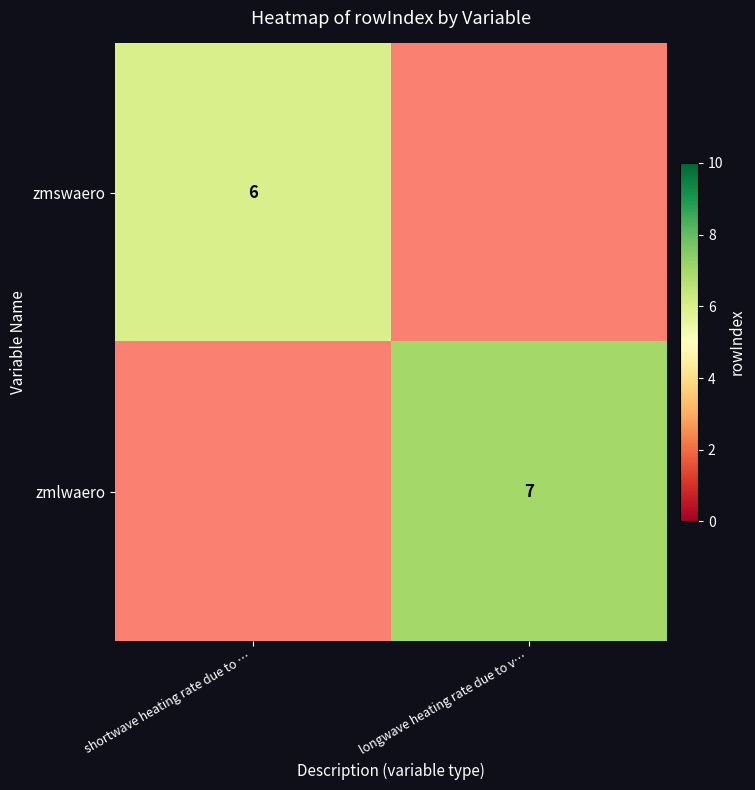

How many categories are shown in the chart?

2